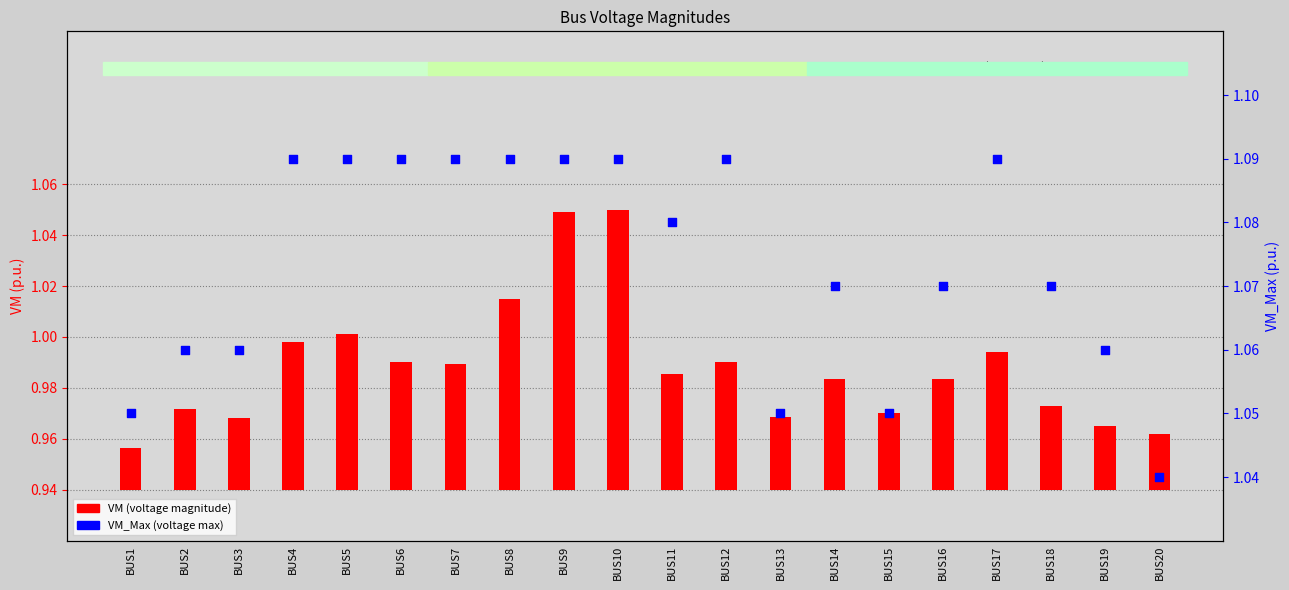

Which series contains the highest Y value?

VM_Max (voltage max)